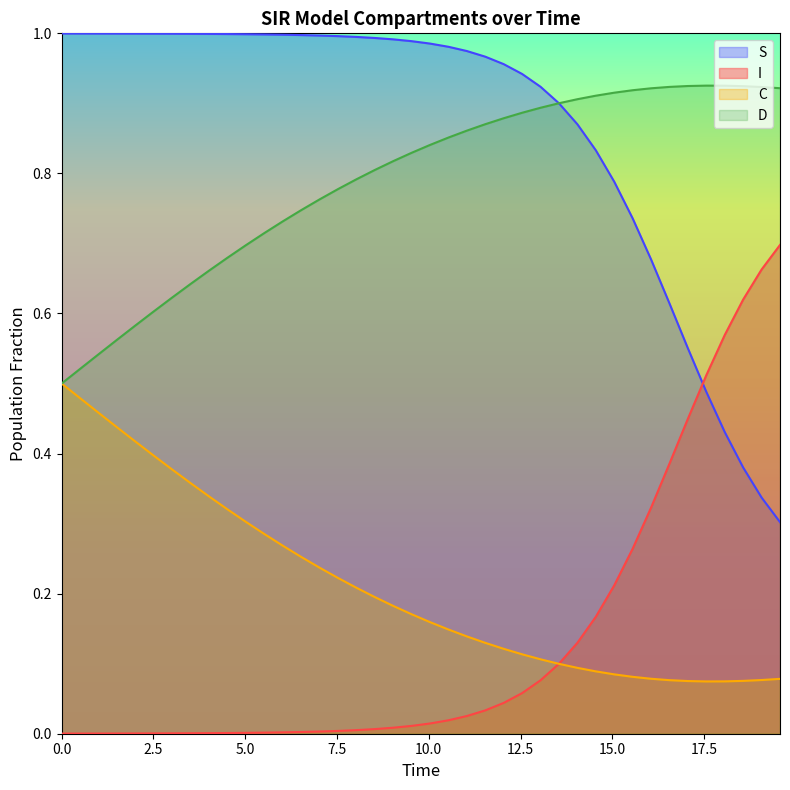

Which series has the largest total across all categories?

S